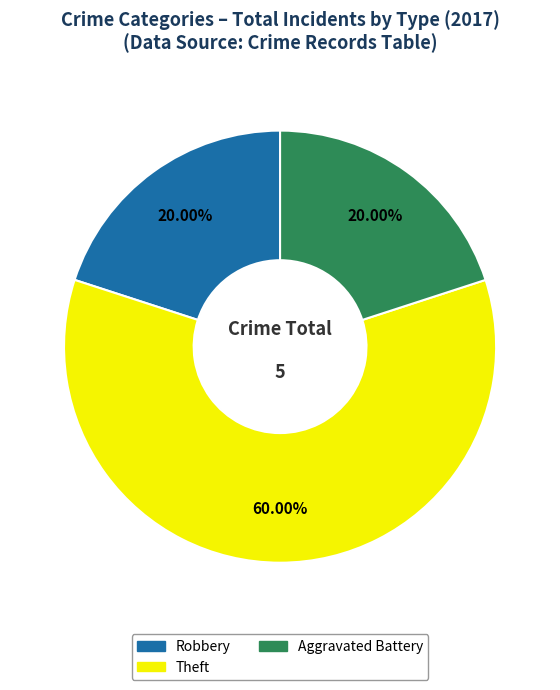

Does any single category account for the majority?

Yes